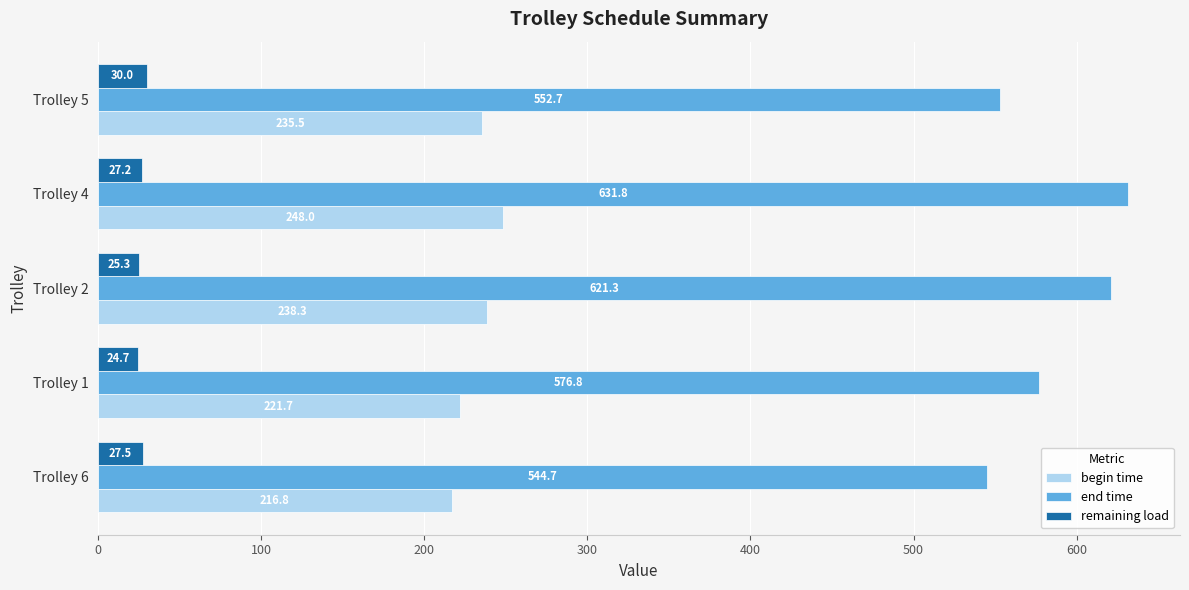

Which series has the widest spread of values?

end time